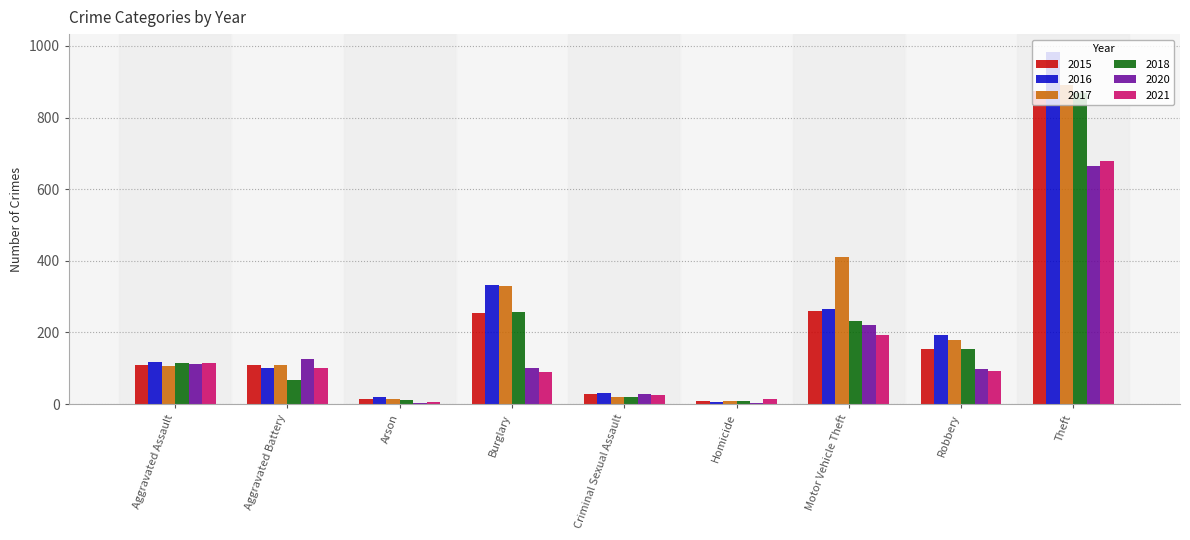

Which series changed the most between Burglary and Homicide?

2016